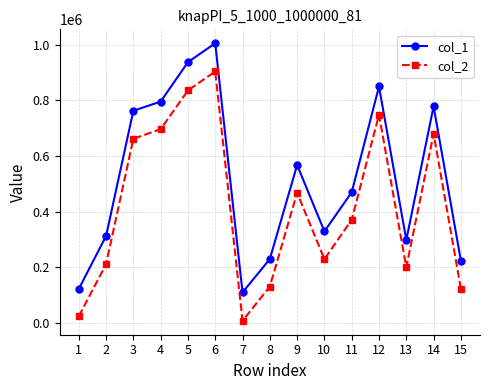

Count the number of categories in the chart.

15